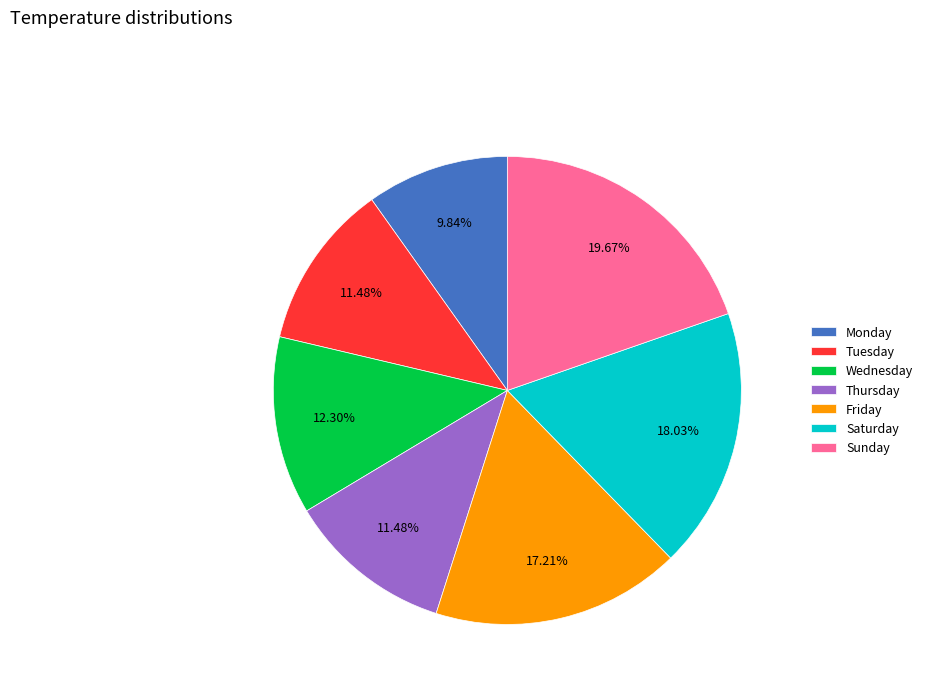

Which has a higher value, Sunday or Wednesday?

Sunday